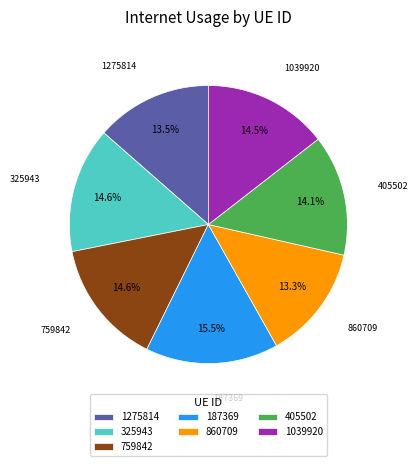

True or false: 759842 accounts for 15% of the total.

True